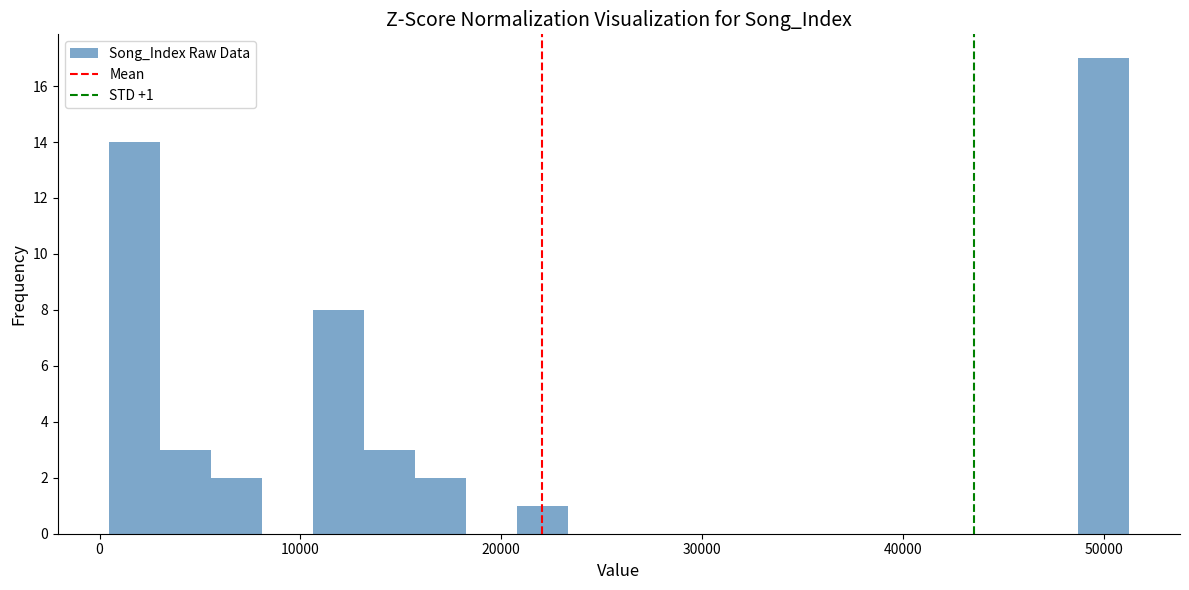

Read against the x-axis, roughly where is the centre of the tallest bar?

50000